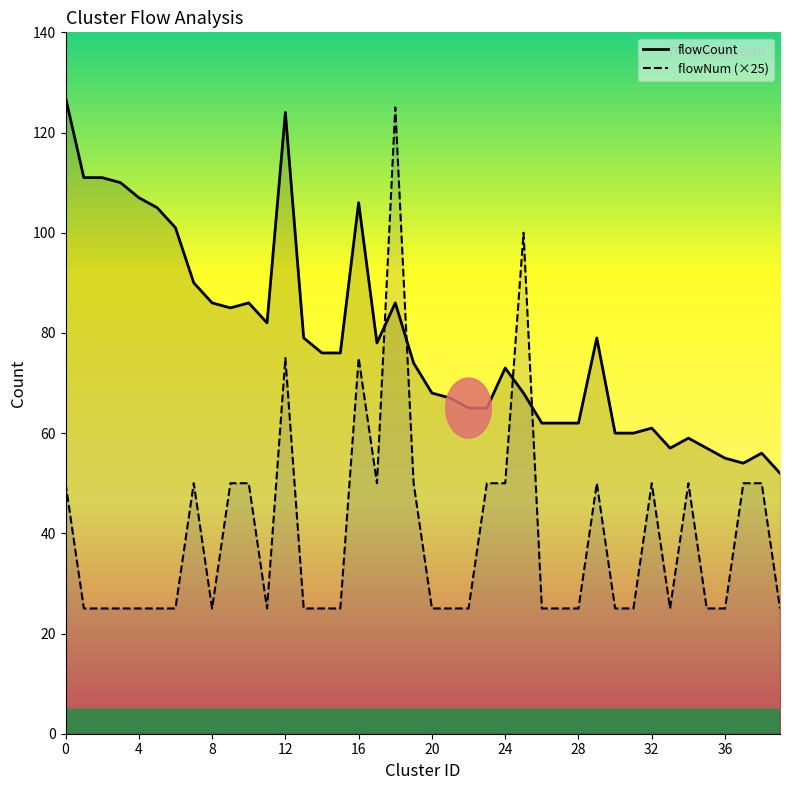

What is the difference between the second highest and second lowest values in the flowCount series?

70